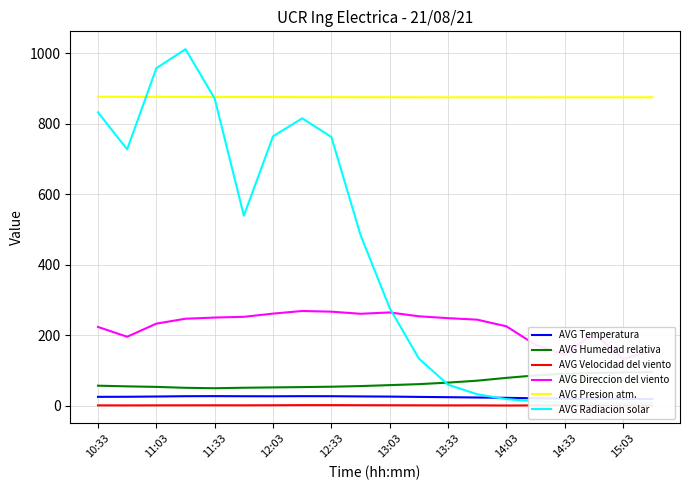

The value of AVG Presion atm. at 12:33 is 534.4. True or false?

False